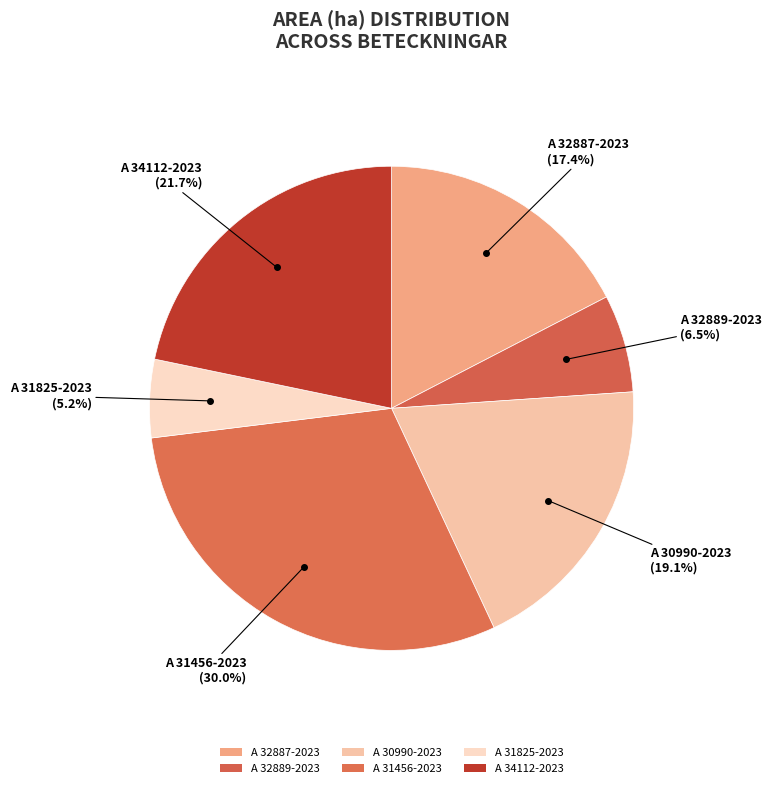

Is it true that A 31825-2023 is 1% of the pie?

False